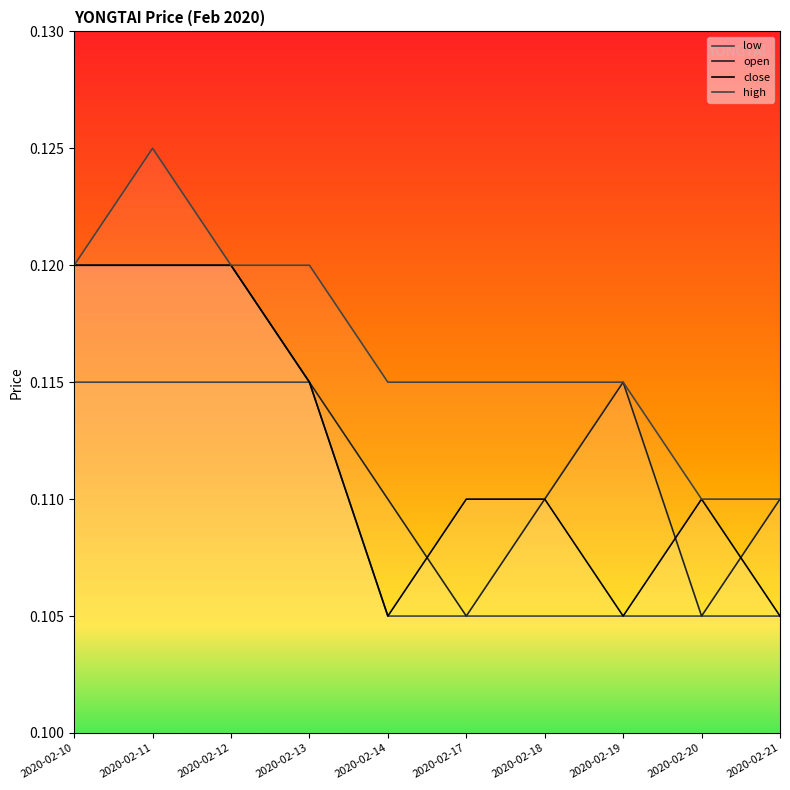

True or false: low has more than 2 interior local peaks.

False